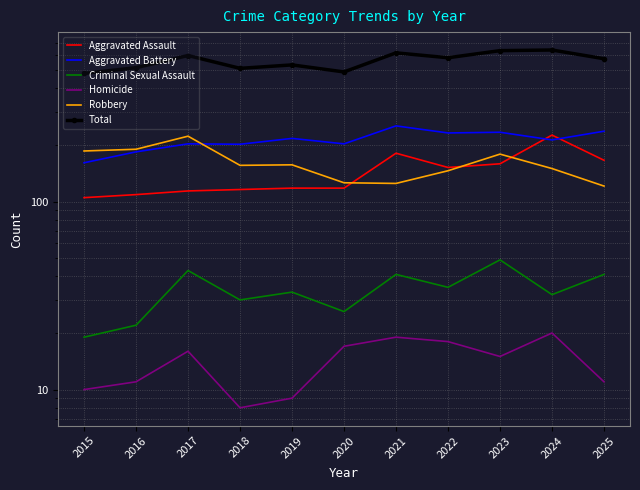

Which has a higher value, 2025 or 2020?

2025